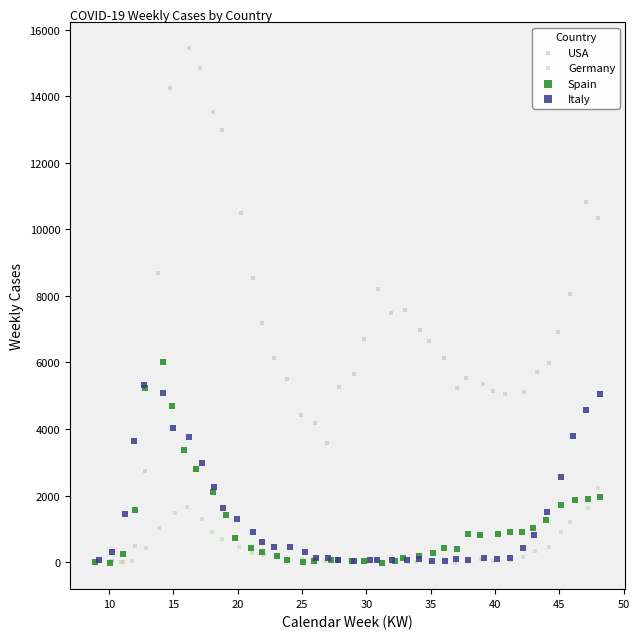

Which series contains the highest Y value?

USA